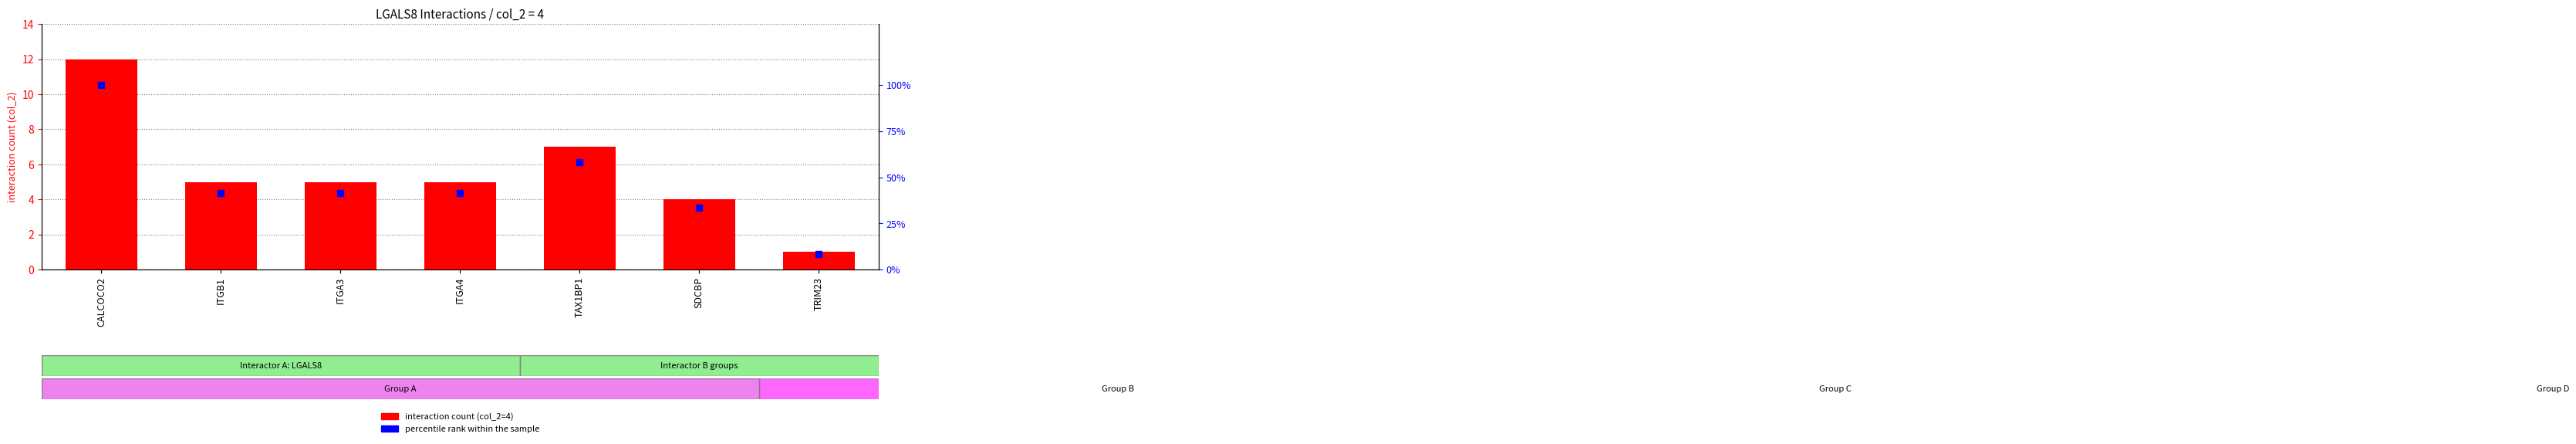

At how many categories does at least one series exceed 84?

1